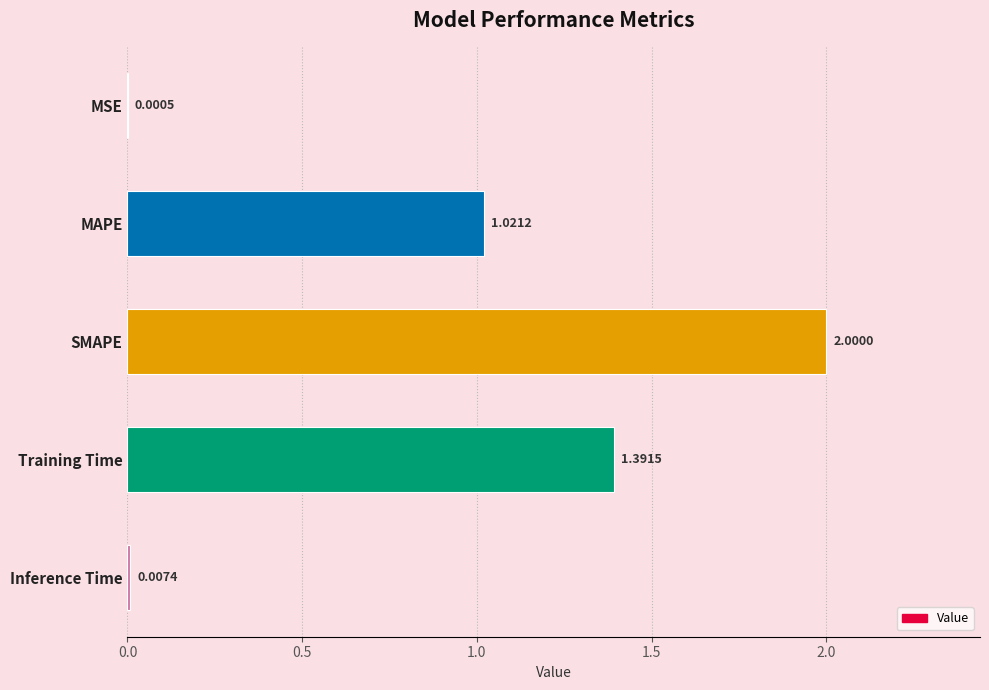

What is the sum of the values at Training Time and SMAPE?

3.4